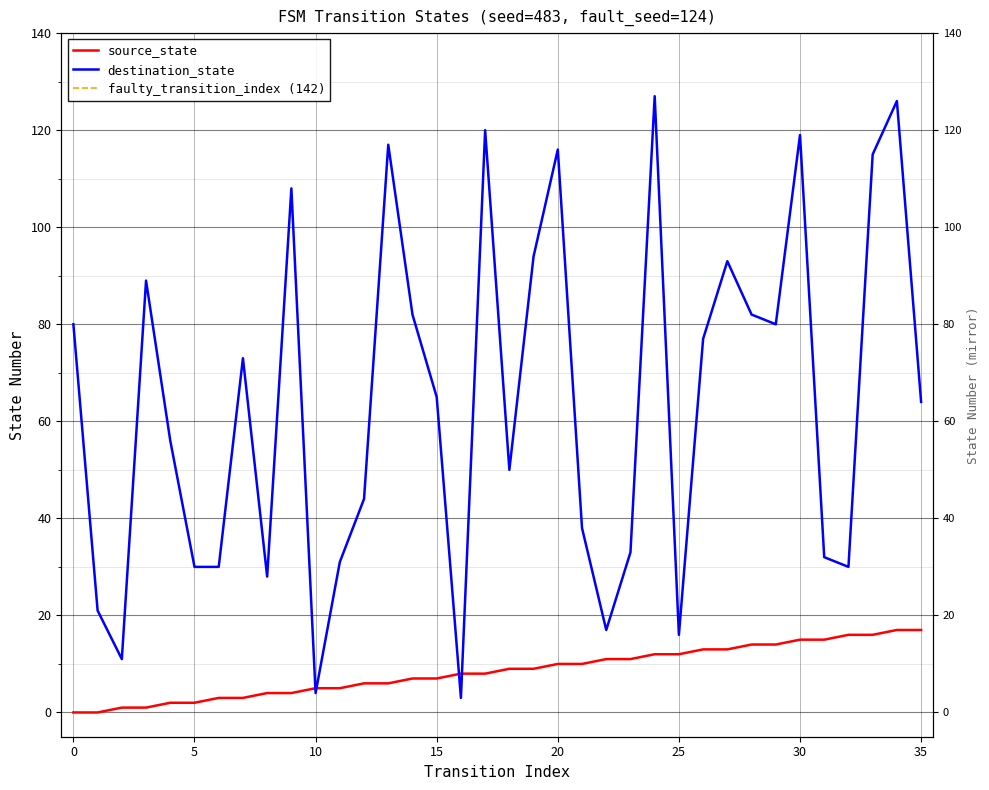

At how many categories does at least one series exceed 99?

8